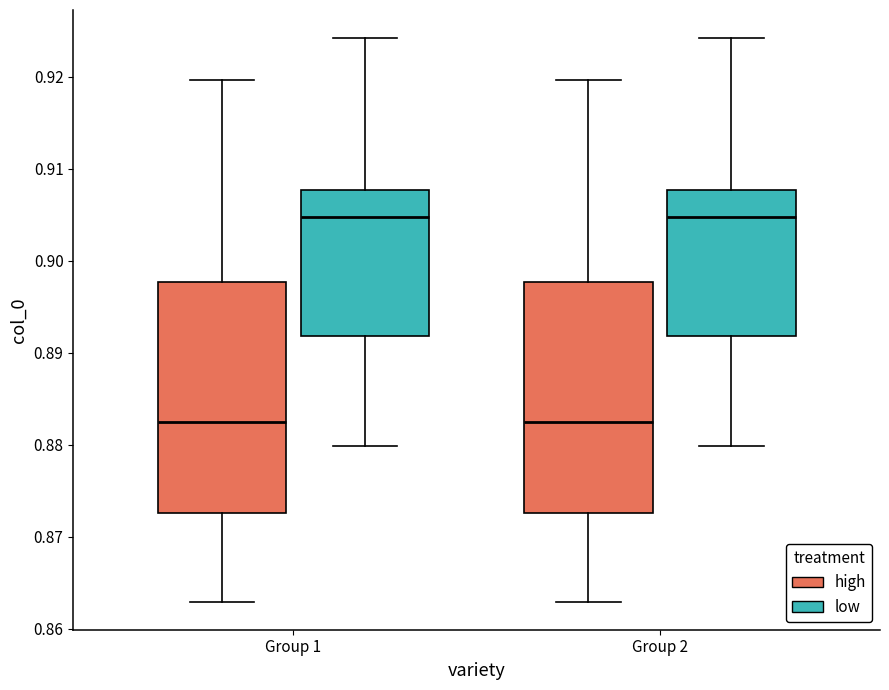

Where does the median line of the box for Group 2 (high) sit on the y-axis? The values are not printed on the chart, so give them approximately, as read against the axis.

0.882